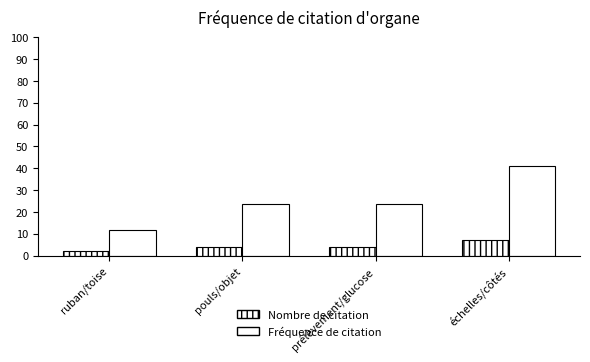

How many categories are shown in the chart?

4